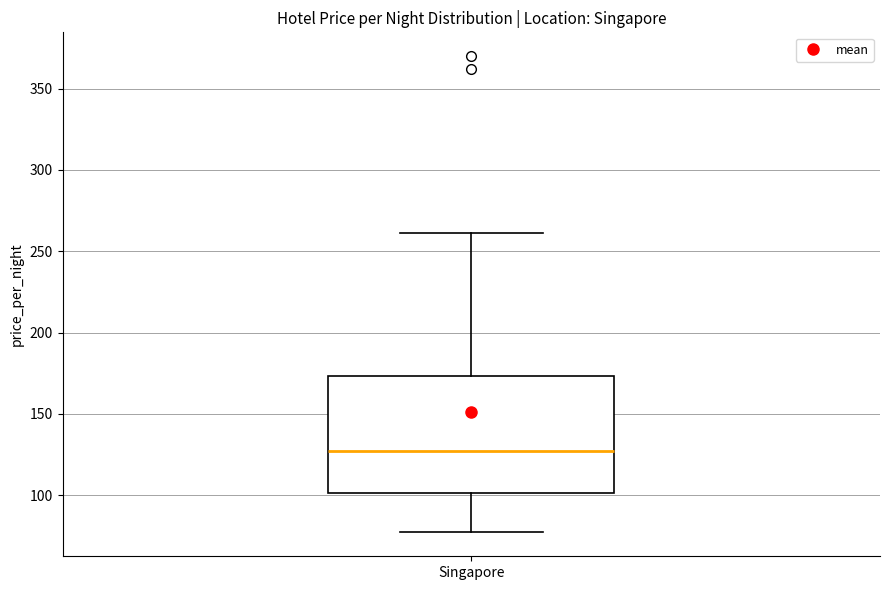

Transcribe this box plot: give where the median line is, the range the box spans, and where the two whiskers end, as read against the y-axis. The values are not printed on the chart, so give them approximately, as read against the axis.

median 125, box 100 to 175, whiskers 75 to 260